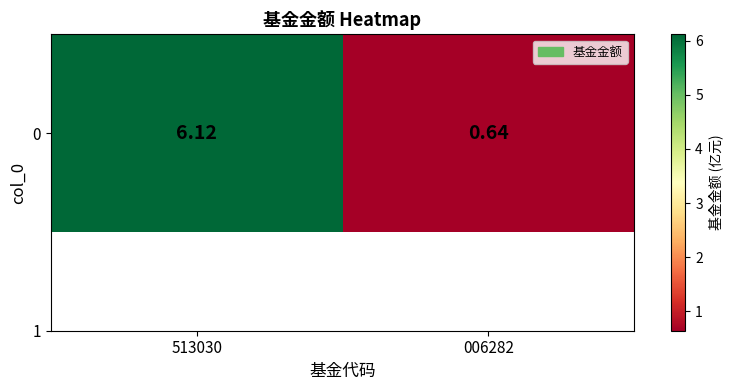

Which label corresponds to the smallest value in the chart?

006282